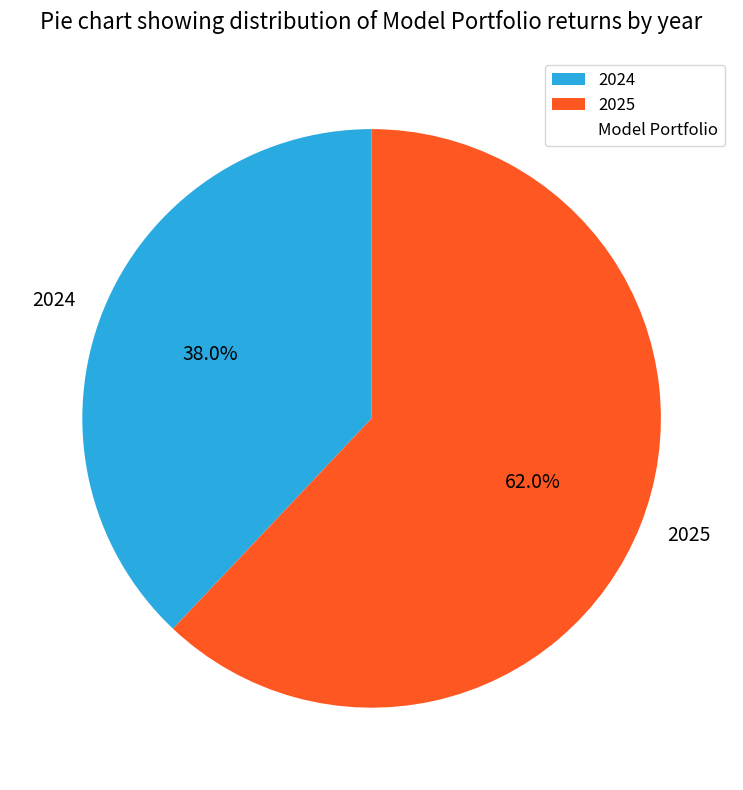

To the nearest percent, what is the average slice percentage?

50%